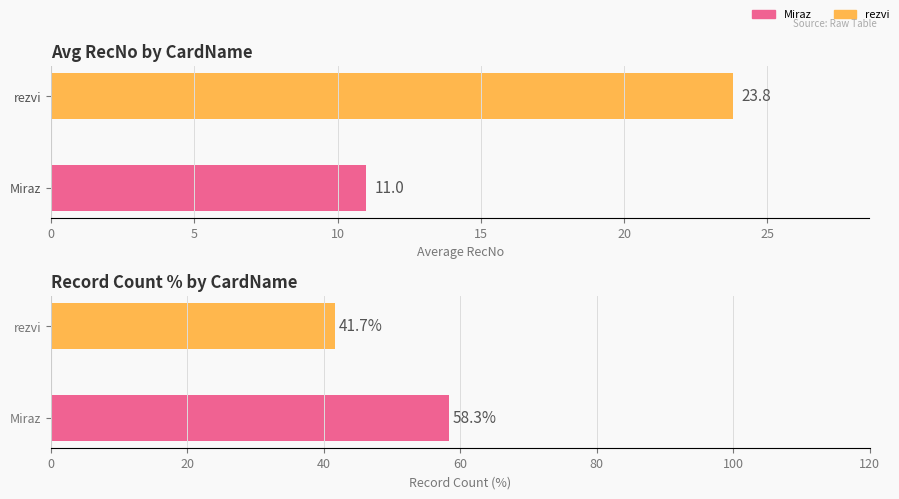

Which has a higher value, rezvi or Miraz?

rezvi